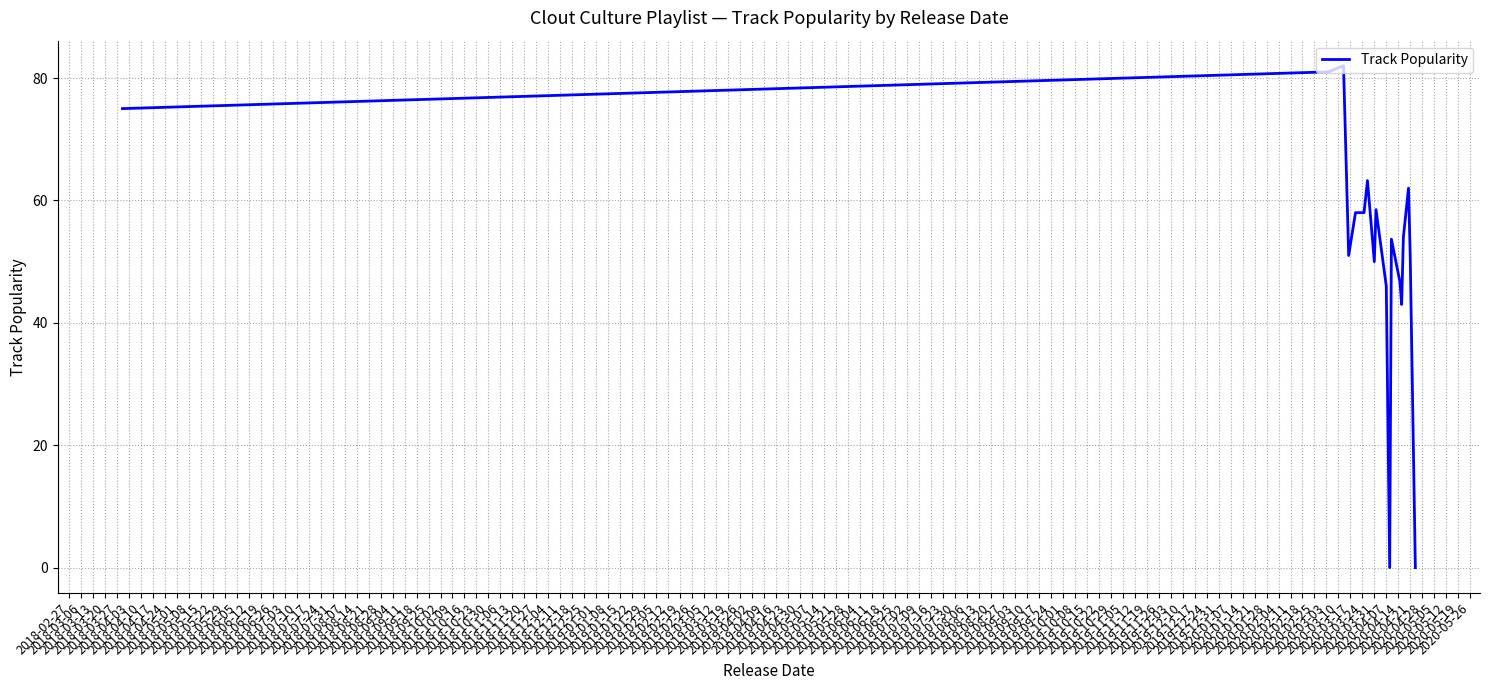

What is the difference between the maximum and minimum values?

82.0